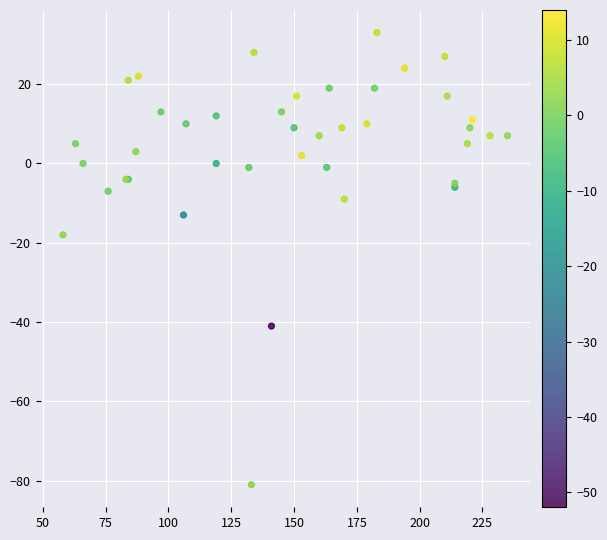

What Y value in the scatter plot is closest to -24?

-18